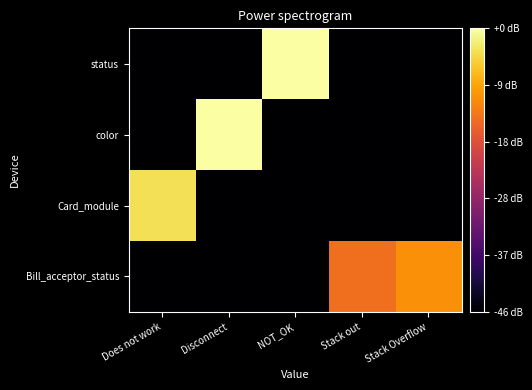

Reading right to left, transcribe all the data shown in this chart.

Bill_acceptor_status: Stack Overflow=34.7	Stack out=31.3	NOT_OK=0.0	Disconnect=0.0	Does not work=0.0
Card_module: Stack Overflow=0.0	Stack out=0.0	NOT_OK=0.0	Disconnect=0.0	Does not work=42.2
color: Stack Overflow=0.0	Stack out=0.0	NOT_OK=0.0	Disconnect=46.0	Does not work=0.0
status: Stack Overflow=0.0	Stack out=0.0	NOT_OK=46.0	Disconnect=0.0	Does not work=0.0